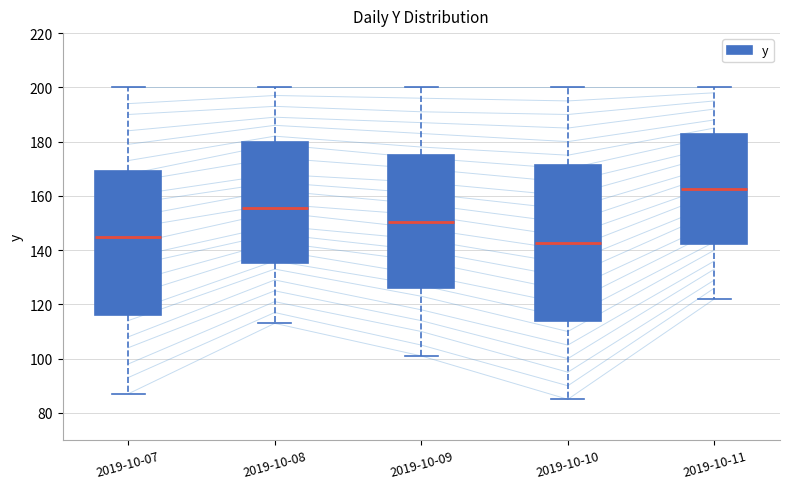

Reading left to right, transcribe this box plot: for each box, give where its median line is, the range the box spans, and where its two whiskers end, as read against the y-axis. The values are not printed on the chart, so give them approximately, as read against the axis.

2019-10-07: median 146, box 116 to 170, whiskers 88 to 200
2019-10-08: median 156, box 136 to 180, whiskers 114 to 200
2019-10-09: median 150, box 126 to 176, whiskers 102 to 200
2019-10-10: median 142, box 114 to 172, whiskers 86 to 200
2019-10-11: median 162, box 142 to 182, whiskers 122 to 200